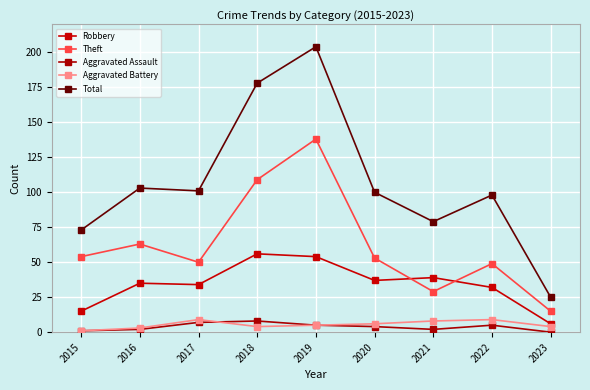

Which series has the largest range (max minus min)?

Total